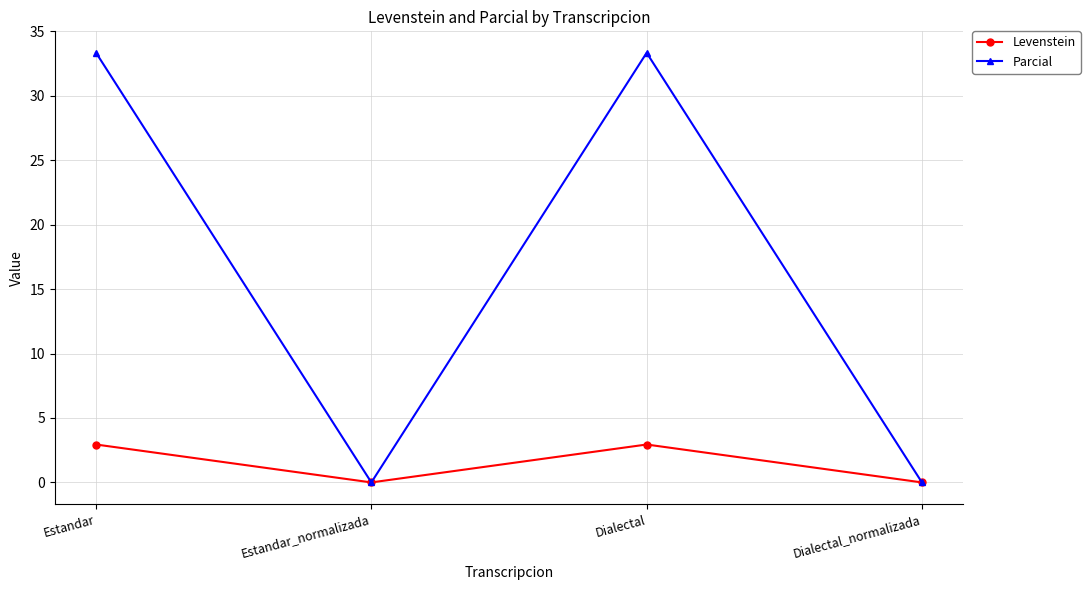

What position from the right is Estandar_normalizada?

3